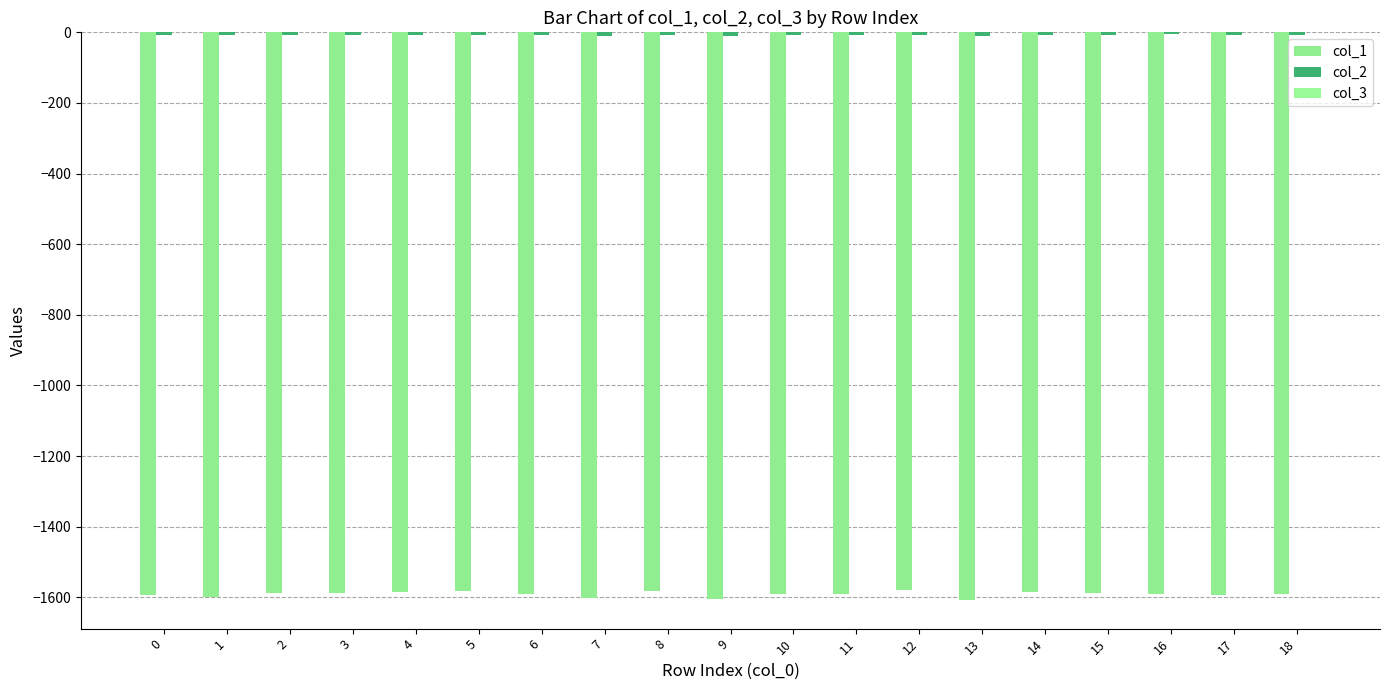

Is it true that col_3 equals -0.3 at 16?

True